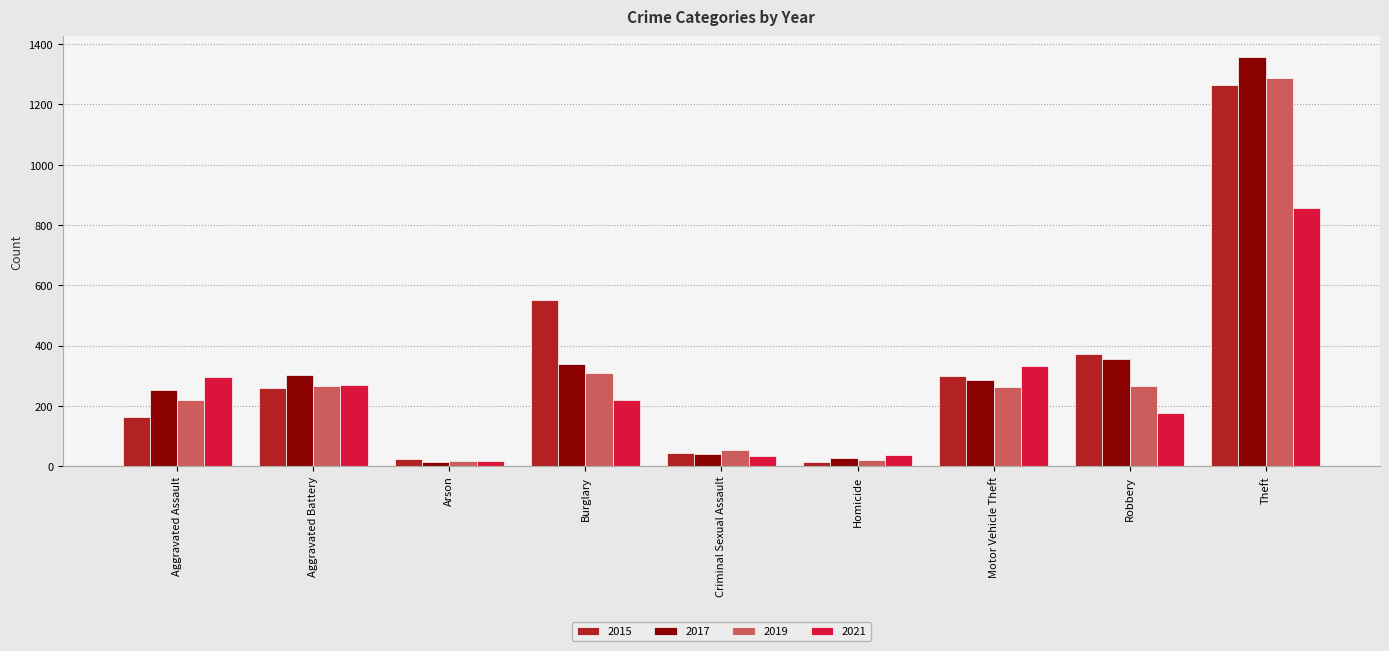

What is the difference between the 2015 values at Homicide and Aggravated Battery?

247